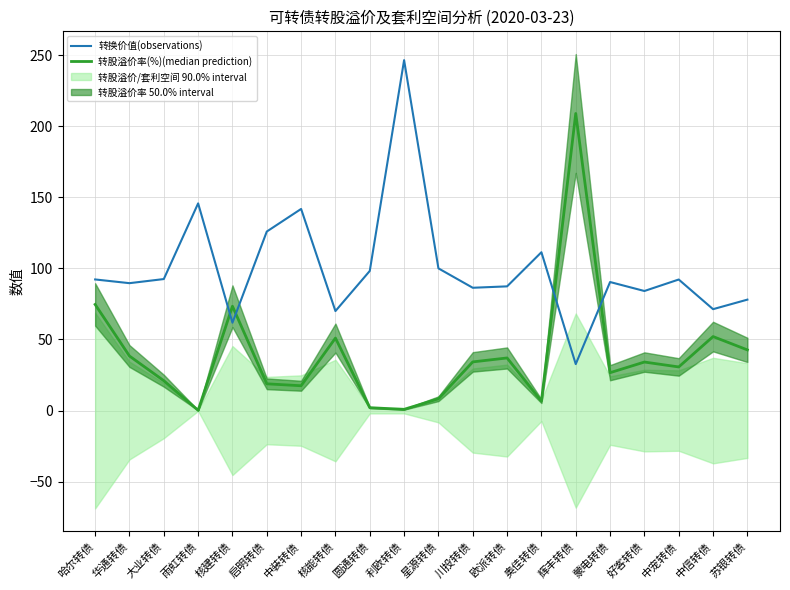

Which category has the lowest value in the 转换价值(observations) series?

辉丰转债